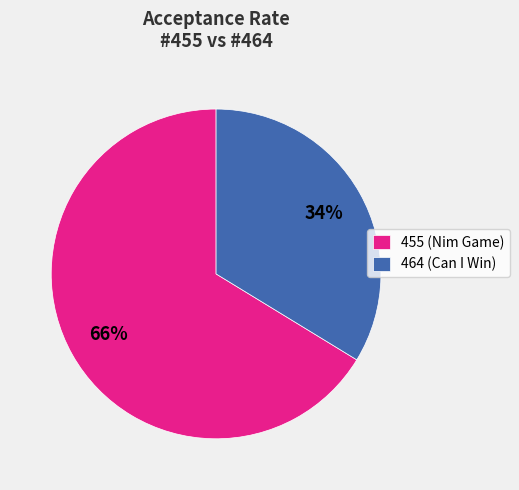

Is 455 the majority of the pie?

Yes